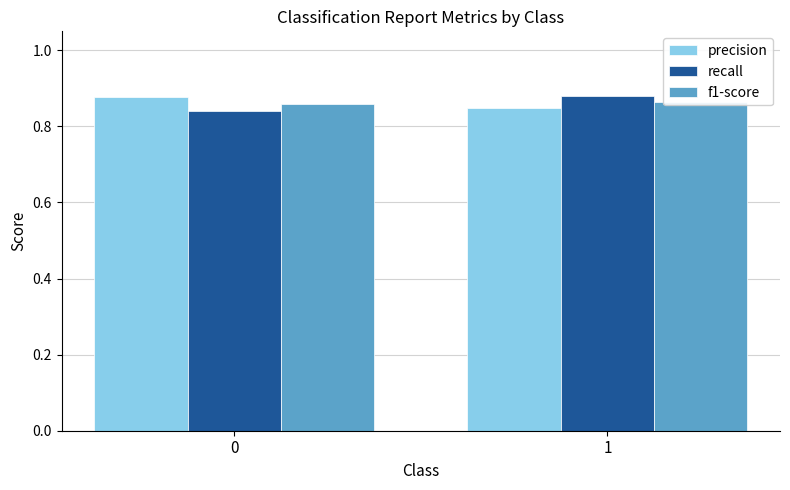

Which category has the highest value across all series?

1